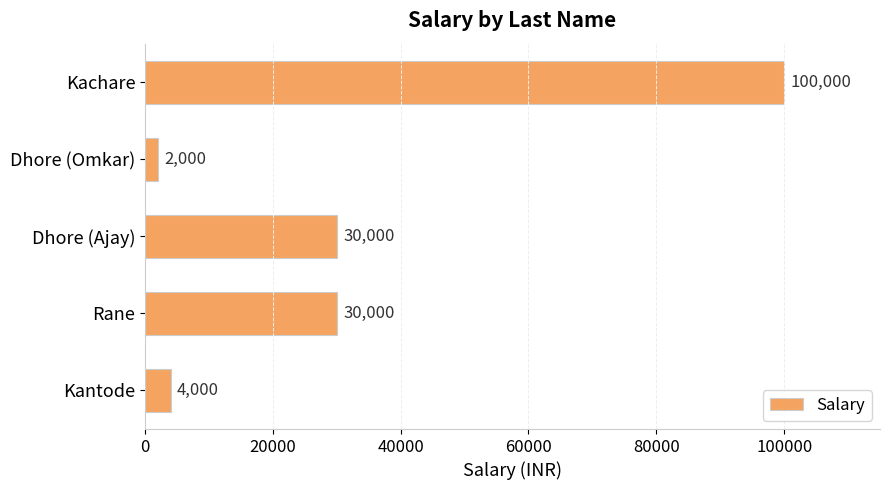

Read the value at Kachare, to the nearest 10.

100000